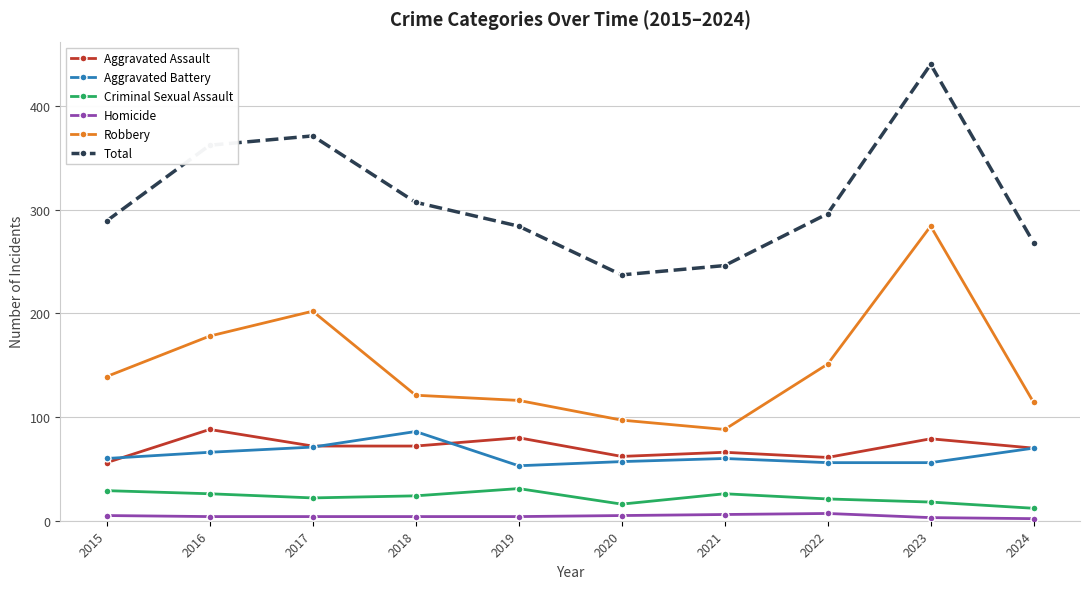

What is the smallest value displayed?

2